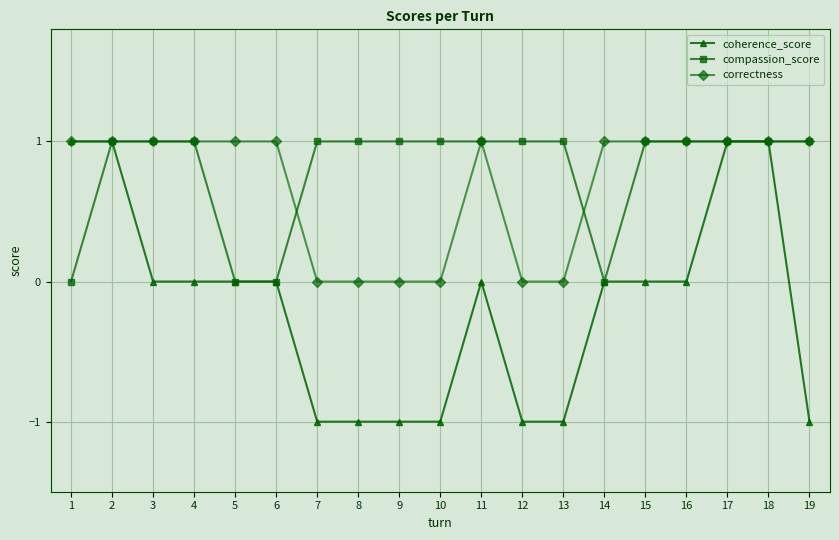

True or false: coherence_score has a value of -1 at 9.

True